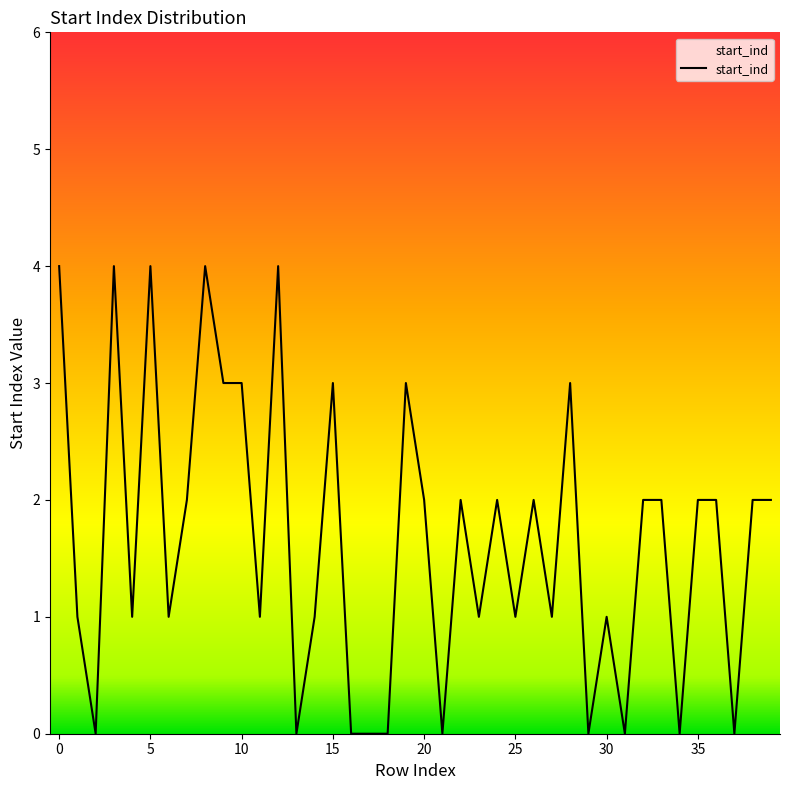

How many lines are shown in the chart?

1